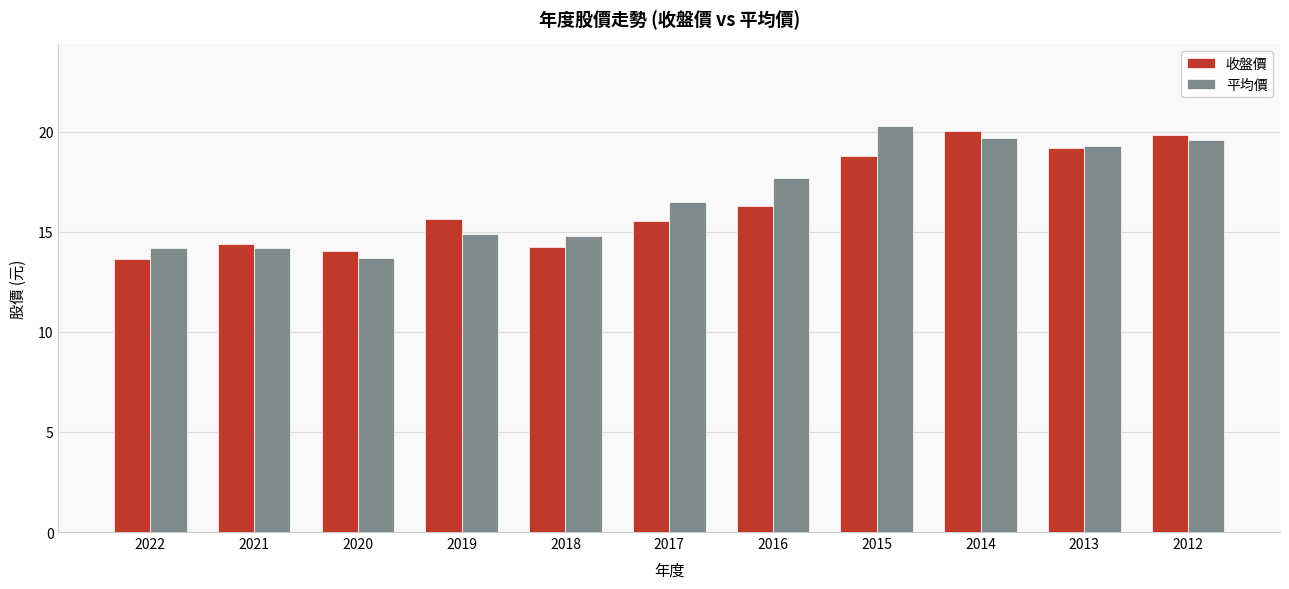

What is the approximate value of 平均價 at 2014?

19.7